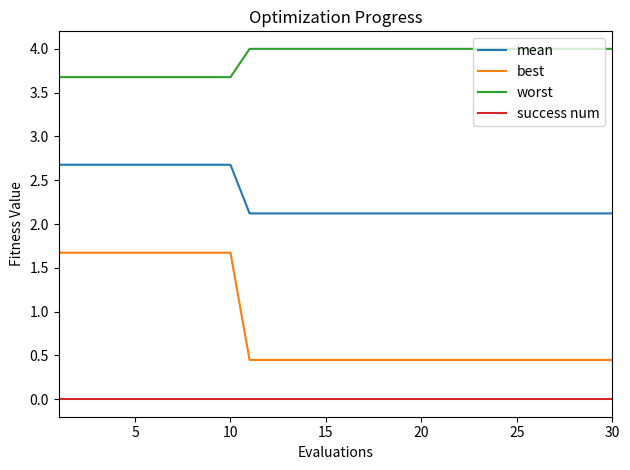

True or false: success num and worst intersect in this chart.

False